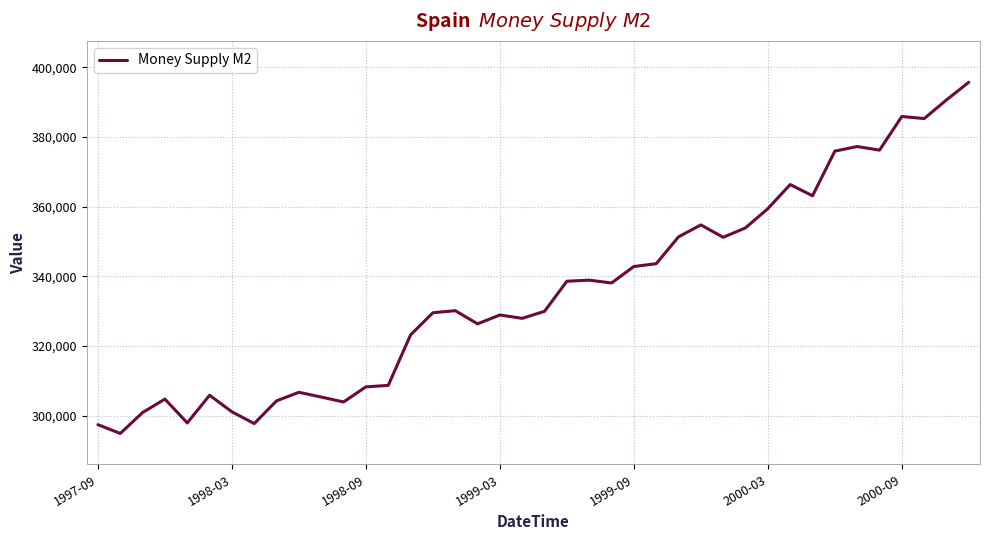

How many lines are shown in the chart?

1